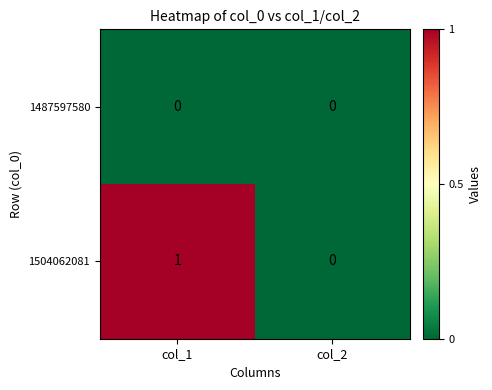

Rank the series by their maximum value, from highest to lowest.

1504062081, 1487597580